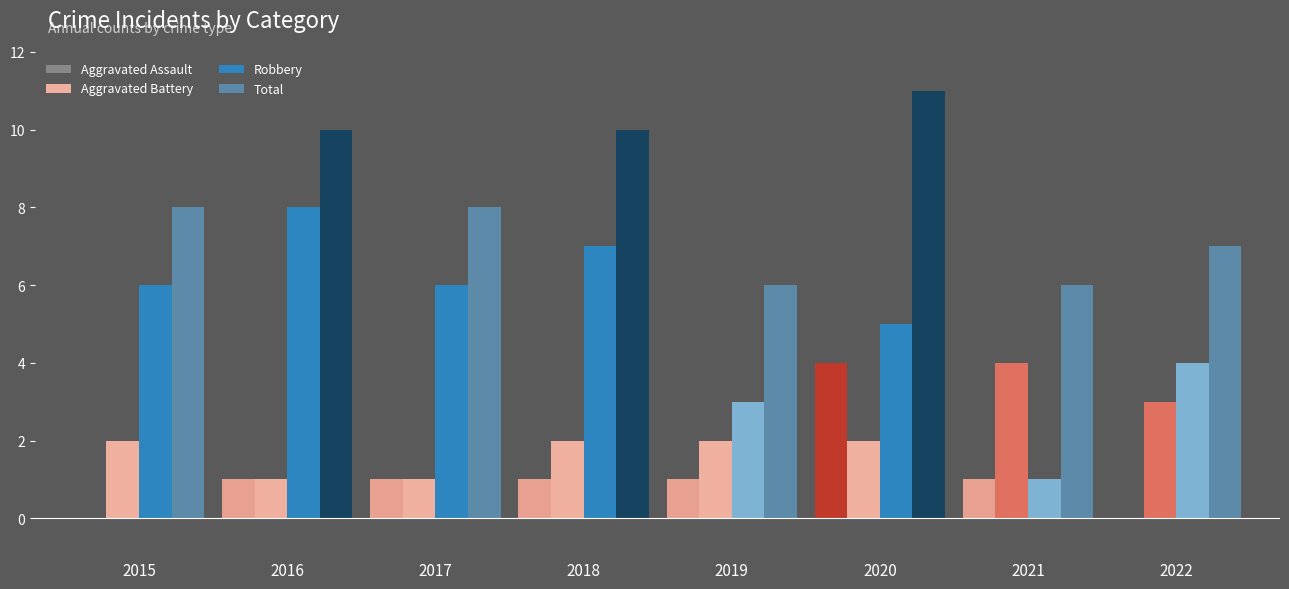

What is the sum of the Total values at 2022 and 2017?

15